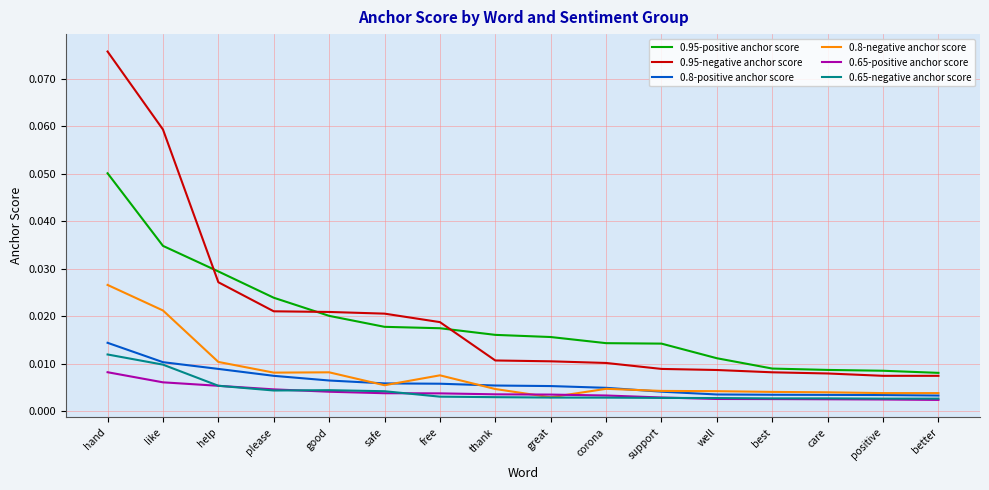

True or false: 0.95-negative anchor score and 0.65-negative anchor score cross at least once.

False